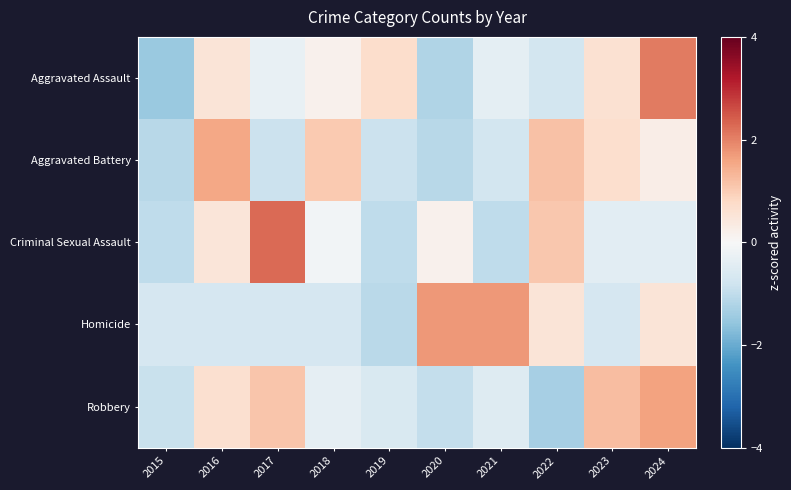

What is the difference between the highest and lowest values at 2019?

1.8